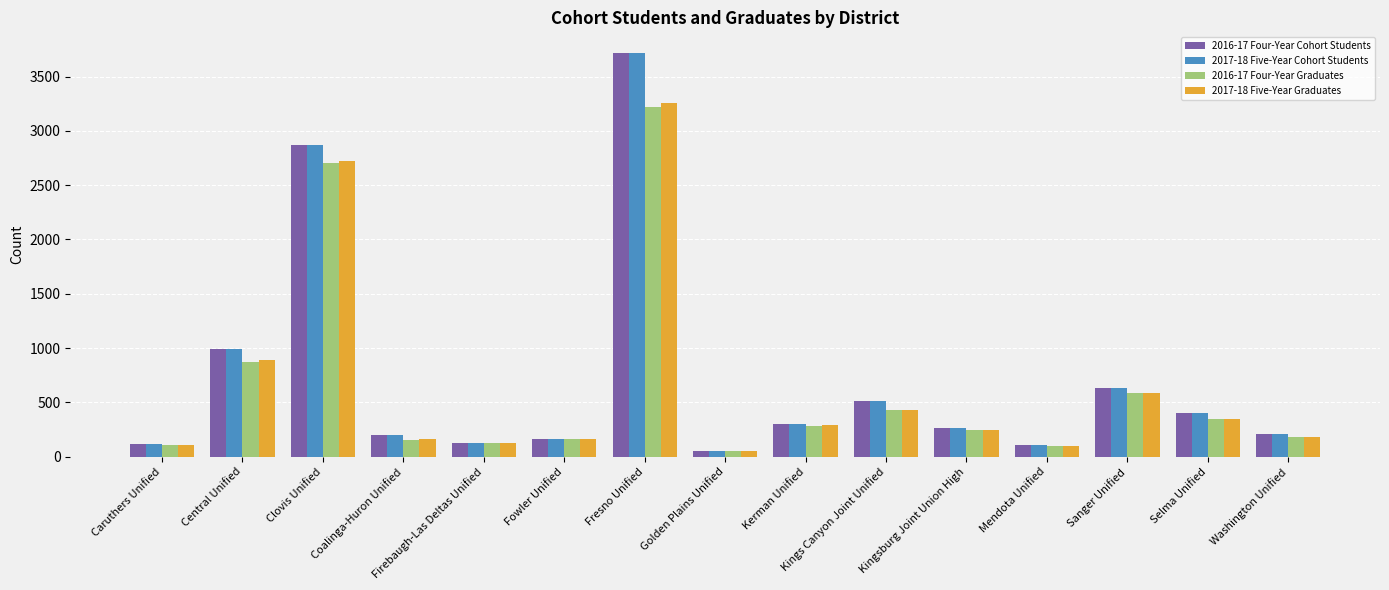

Where is 2016-17 Four-Year Graduates nearest to the value 1637?

Central Unified